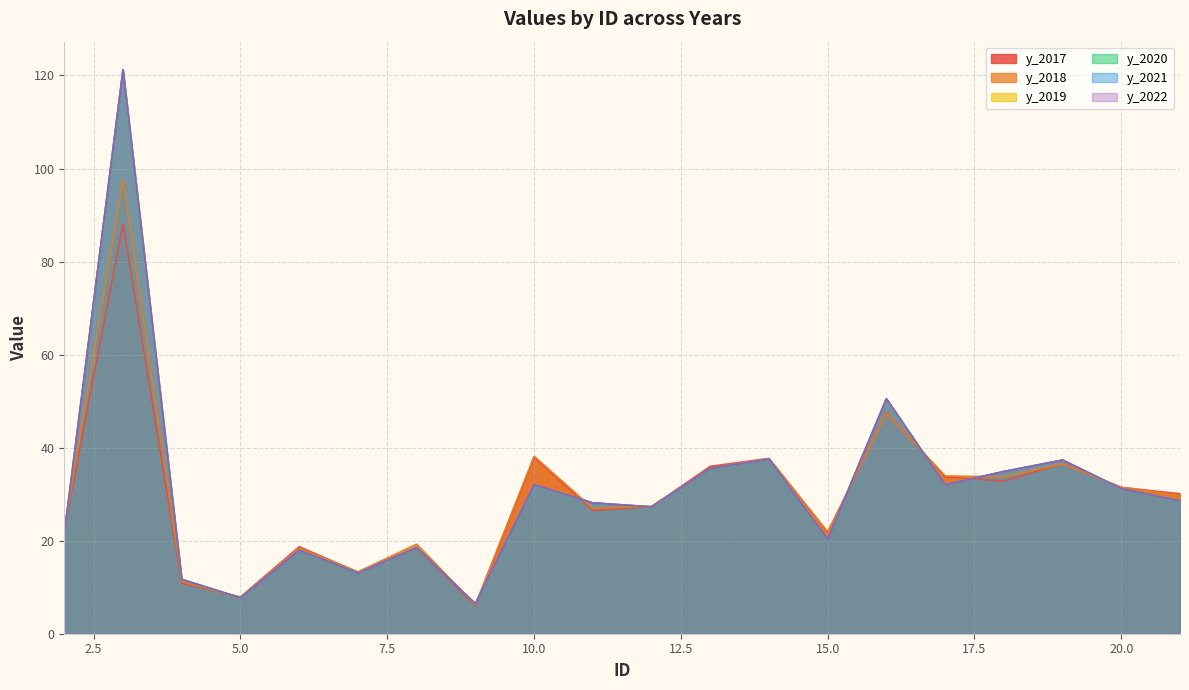

What is the sum of all y_2022 values?

613.4